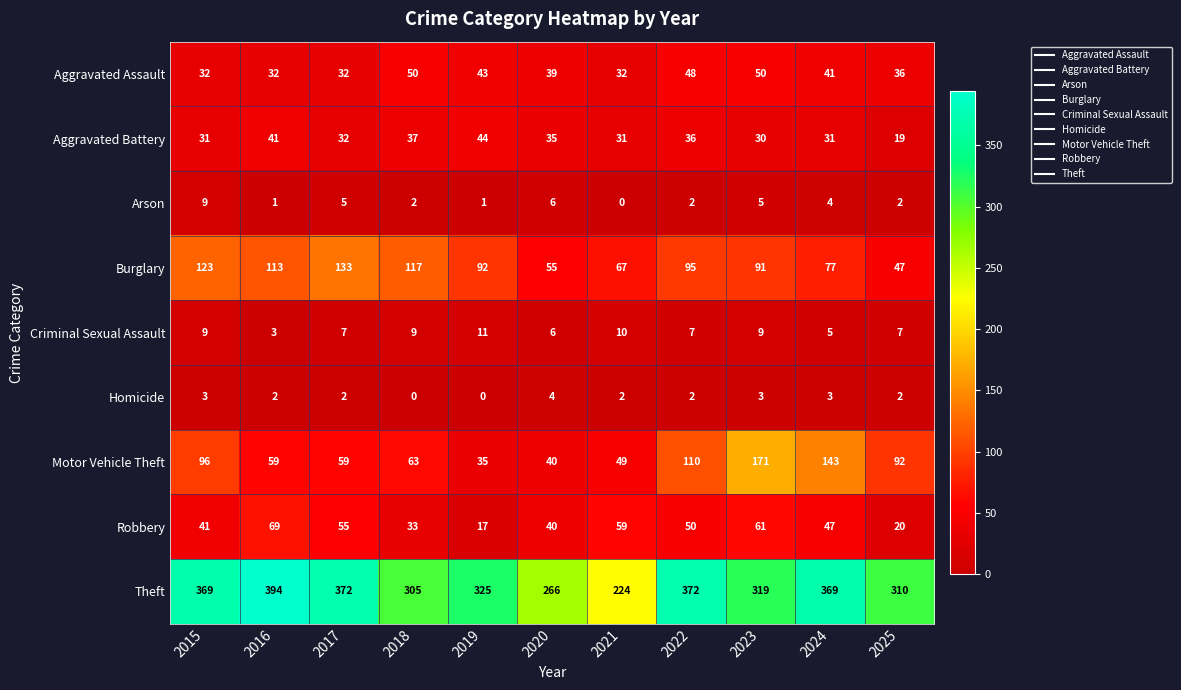

How many values in the Motor Vehicle Theft series are below 63?

5